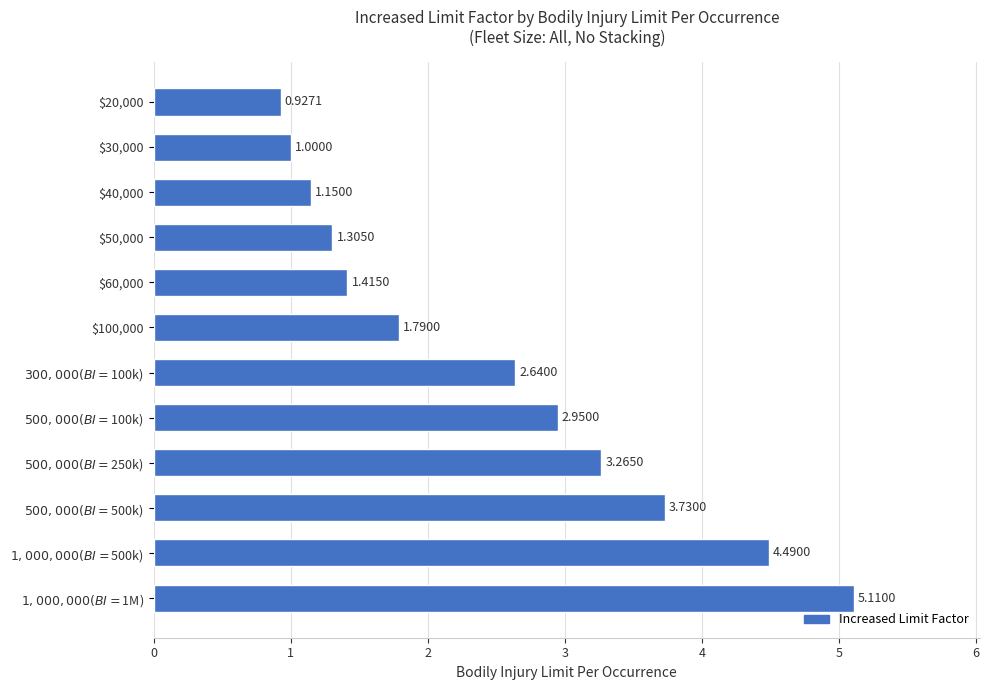

What is the sum of all values?

29.8